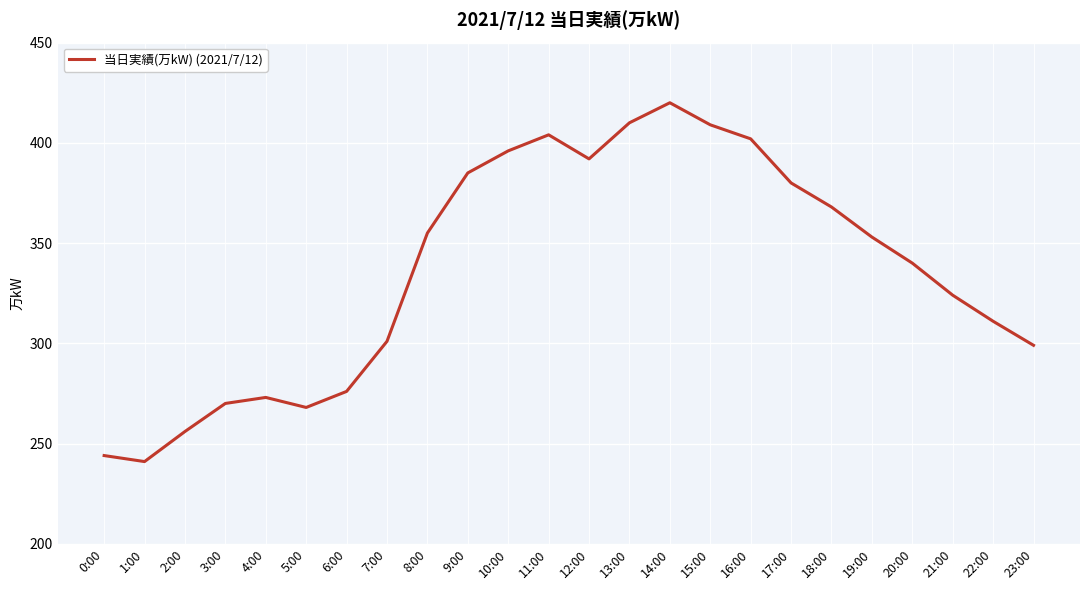

Does the chart display data point markers on the line(s)?

No